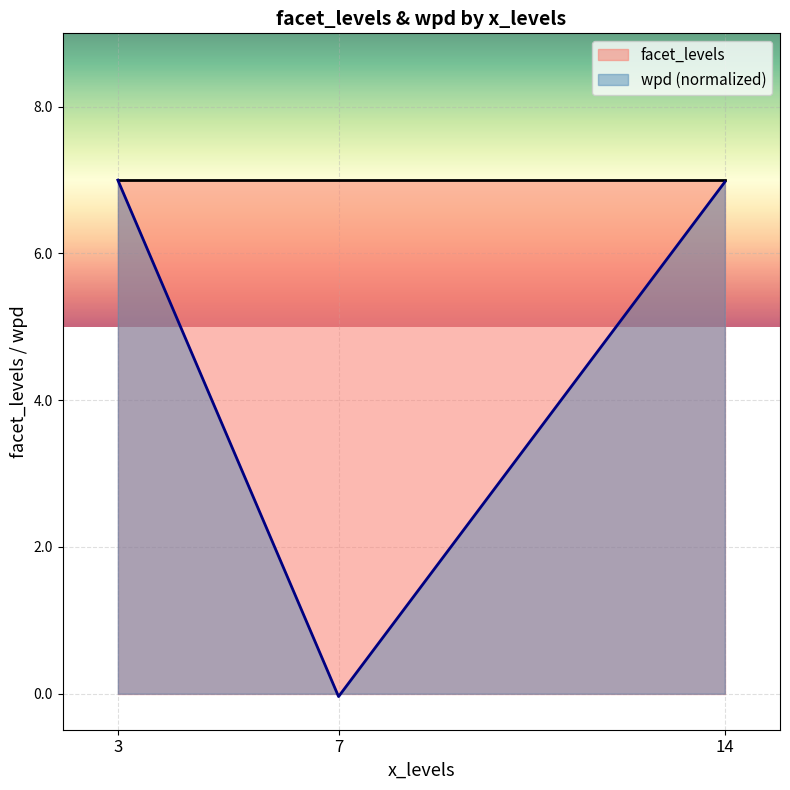

What is the difference between the maximum and minimum values in the wpd (normalized) series?

7.0